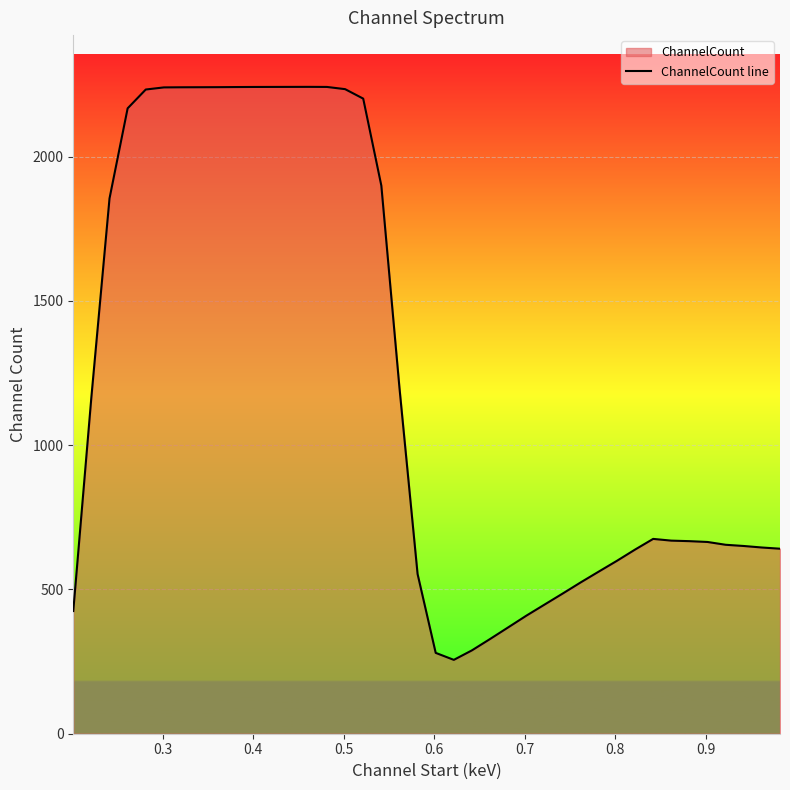

True or false: there are more than 1 points higher than both neighbors.

True